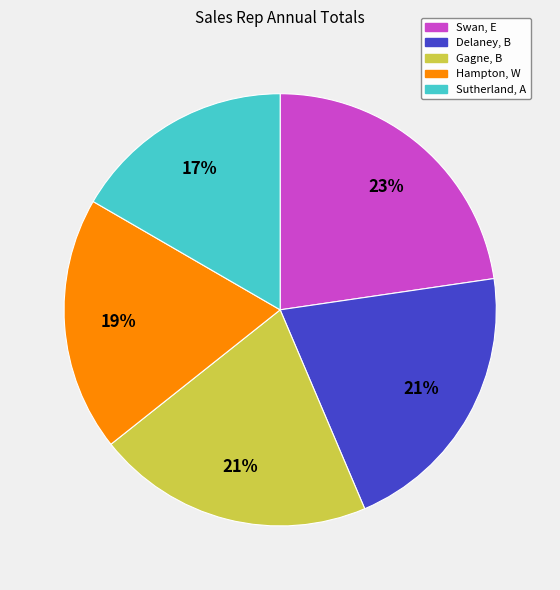

Is it true that Gagne, B is 31% of the pie?

False